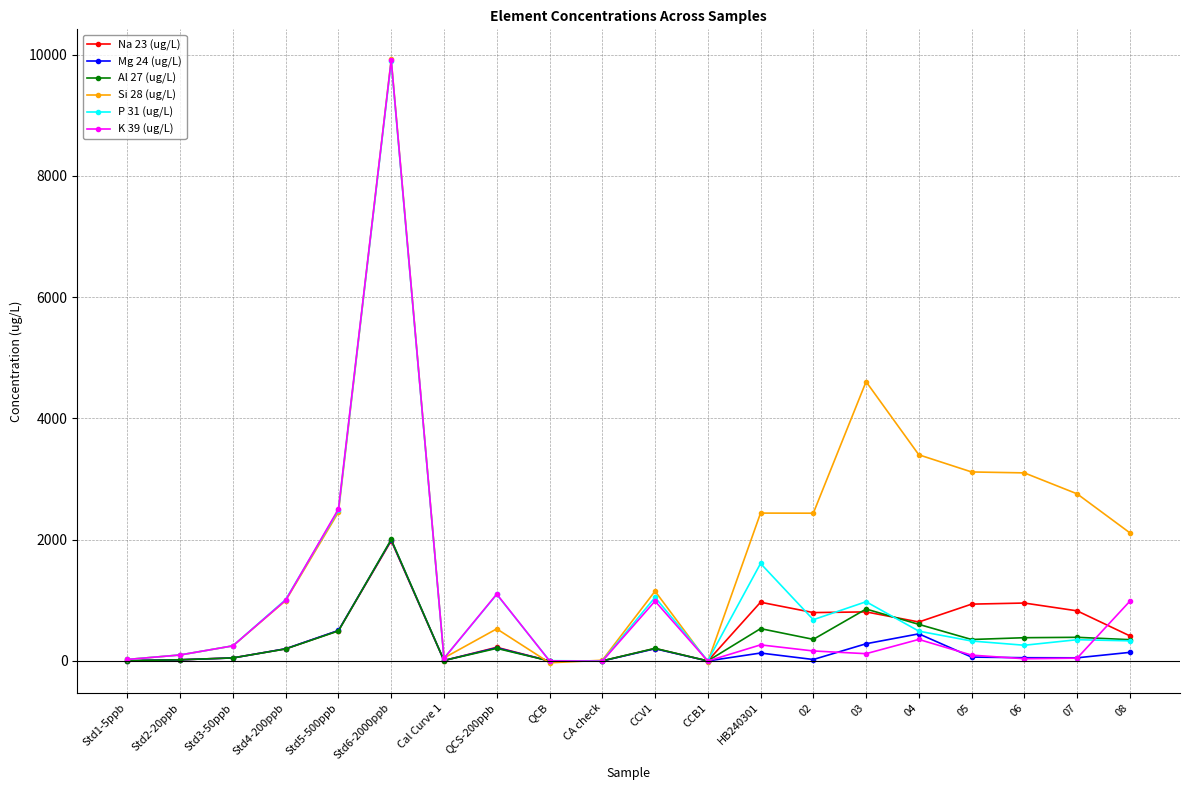

How many series are shown in this chart?

6